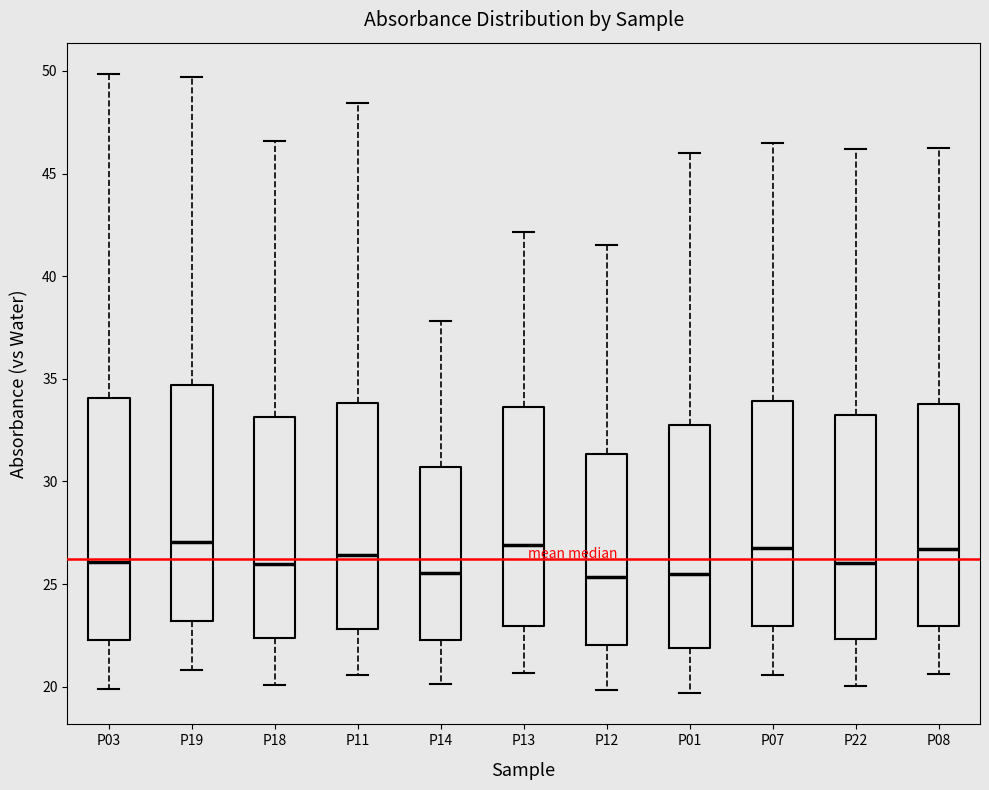

Reading left to right, read every box against the y-axis: the position of its median line, the range the box covers, and the ends of its whiskers. The values are not printed on the chart, so give them approximately, as read against the axis.

P03: median 26.0, box 22.5 to 34.0, whiskers 20.0 to 50.0
P19: median 27.0, box 23.0 to 34.5, whiskers 21.0 to 49.5
P18: median 26.0, box 22.5 to 33.0, whiskers 20.0 to 46.5
P11: median 26.5, box 23.0 to 34.0, whiskers 20.5 to 48.5
P14: median 25.5, box 22.5 to 30.5, whiskers 20.0 to 38.0
P13: median 27.0, box 23.0 to 33.5, whiskers 20.5 to 42.0
P12: median 25.5, box 22.0 to 31.5, whiskers 20.0 to 41.5
P01: median 25.5, box 22.0 to 33.0, whiskers 19.5 to 46.0
P07: median 27.0, box 23.0 to 34.0, whiskers 20.5 to 46.5
P22: median 26.0, box 22.5 to 33.0, whiskers 20.0 to 46.0
P08: median 26.5, box 23.0 to 34.0, whiskers 20.5 to 46.5